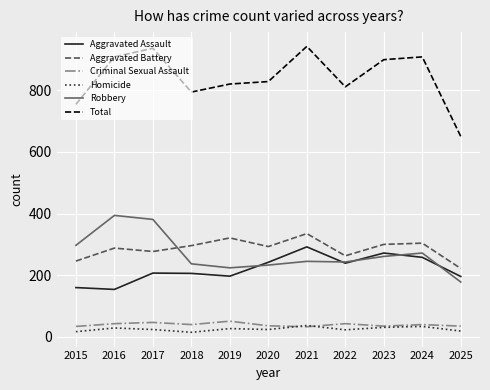

What is the difference between the highest and lowest values at 2020?

804